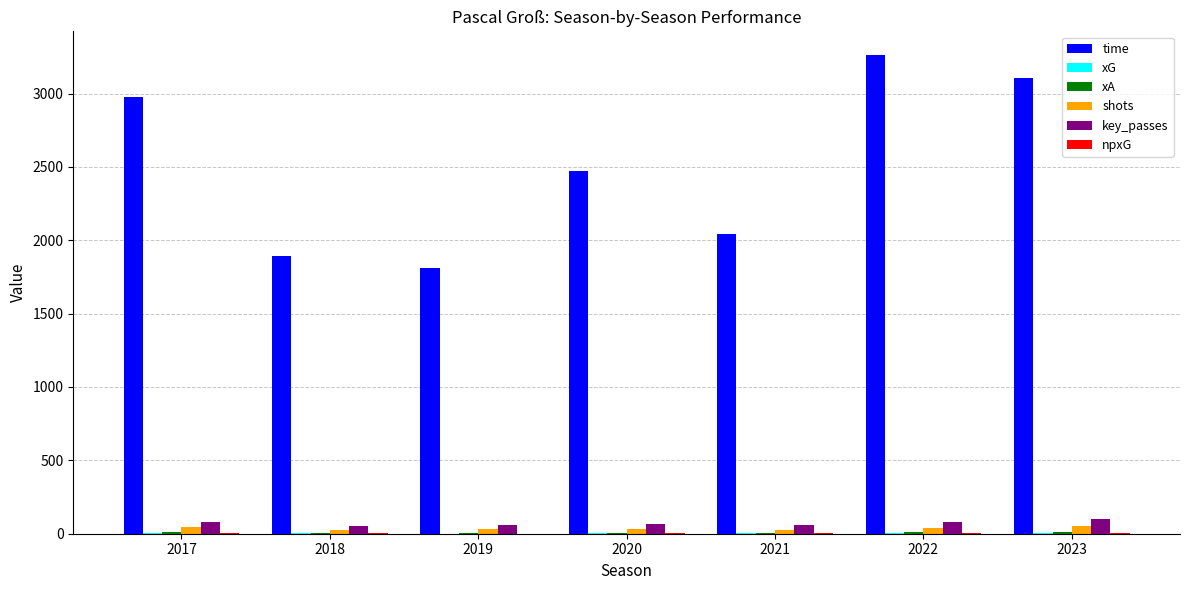

Is it true that key_passes equals 69.0 at 2020?

True